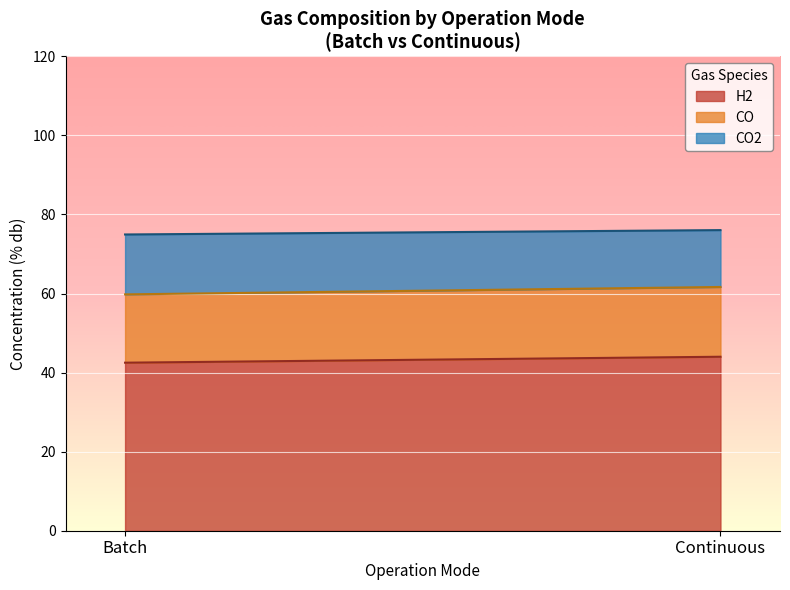

True or false: CO (% db) and H2 (% db) intersect in this chart.

False